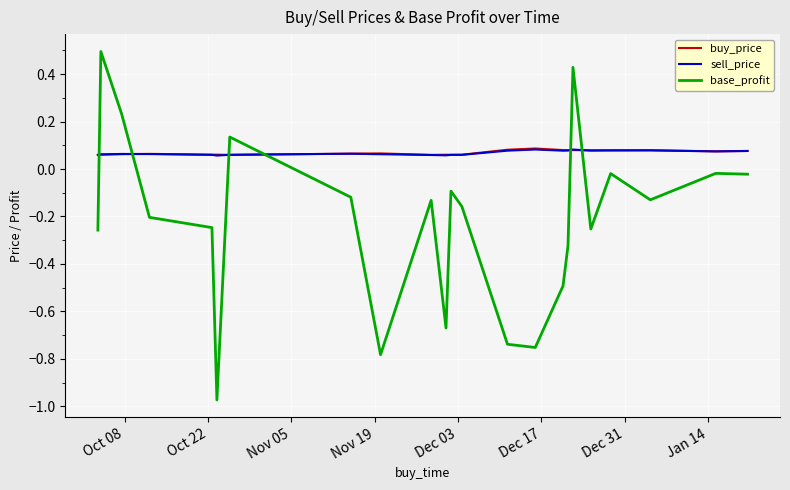

How many intersections are there between sell_price and base_profit?

6